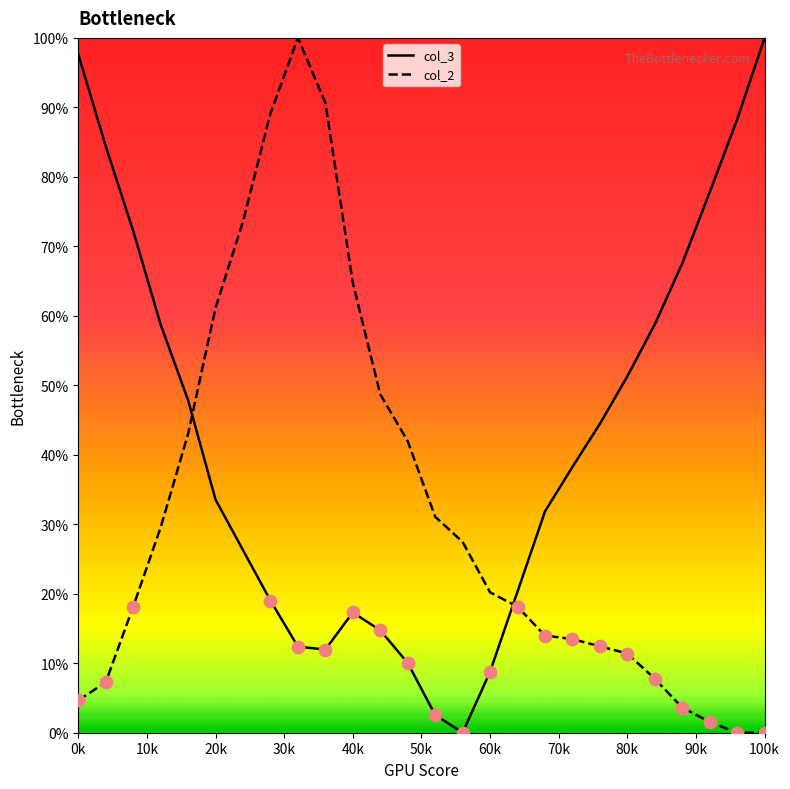

Which series has the largest total across all categories?

col_3